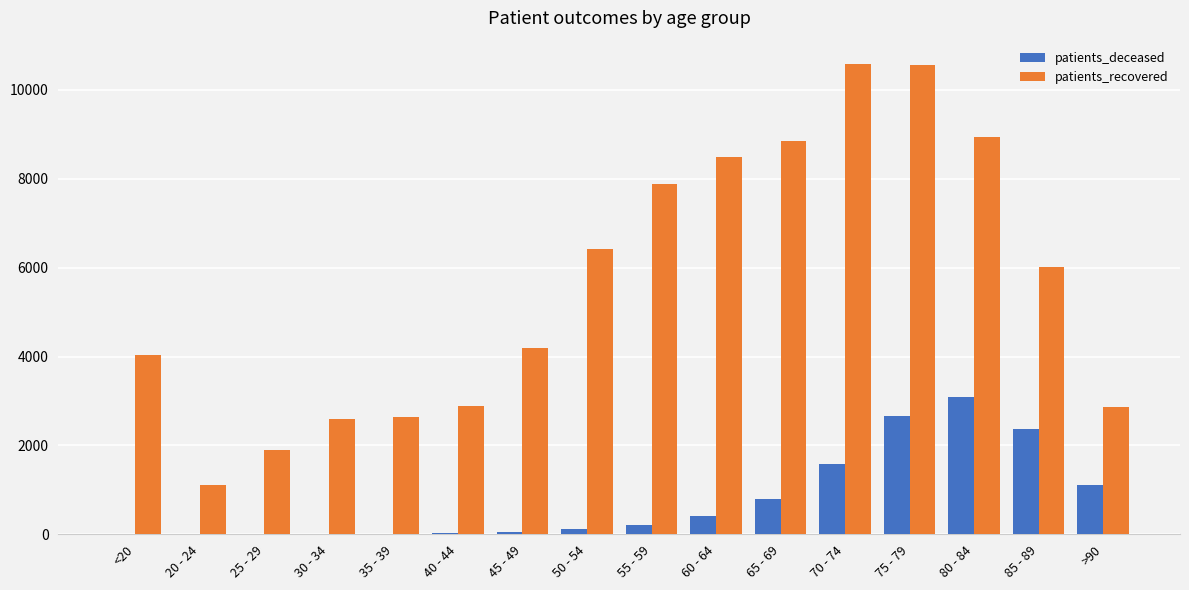

What is the greatest value displayed?

10577